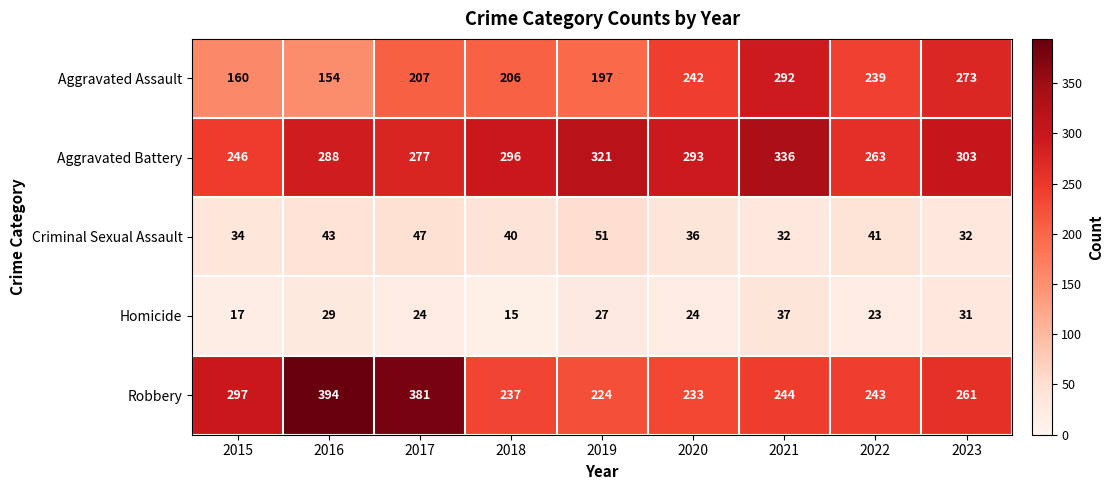

Which series has the largest total across all categories?

Aggravated Battery